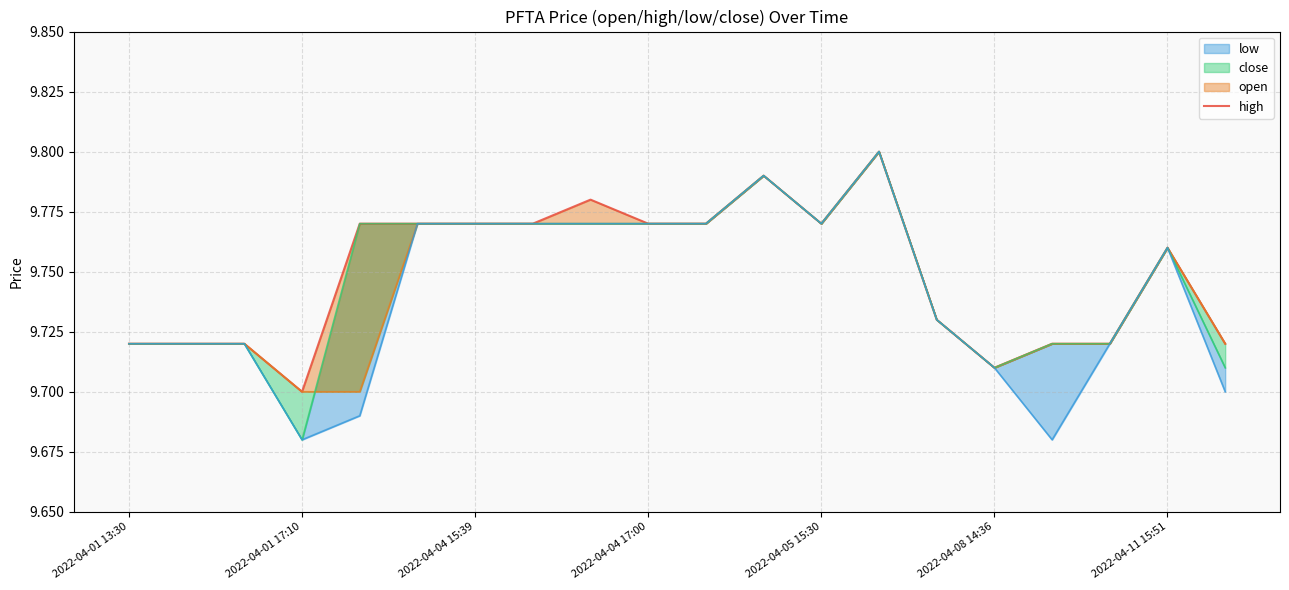

Does the chart display data point markers on the line(s)?

No